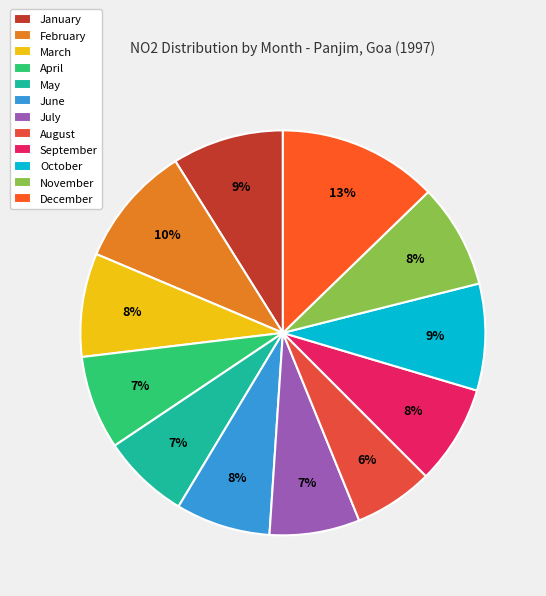

Count the number of slices in the pie.

12